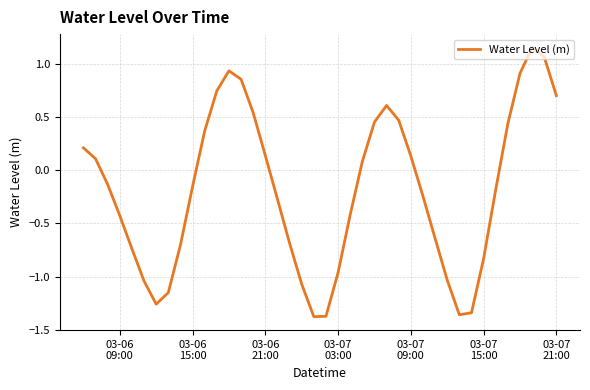

Count the number of categories in the chart.

40